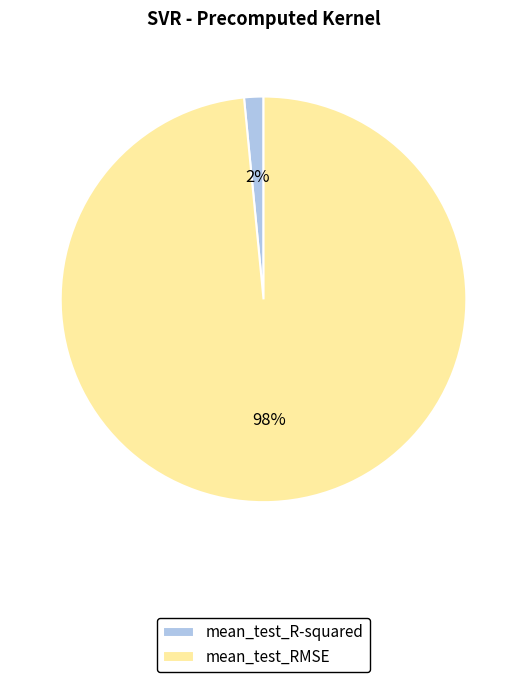

Combined, do mean_test_R-squared and mean_test_RMSE account for over 50%?

Yes